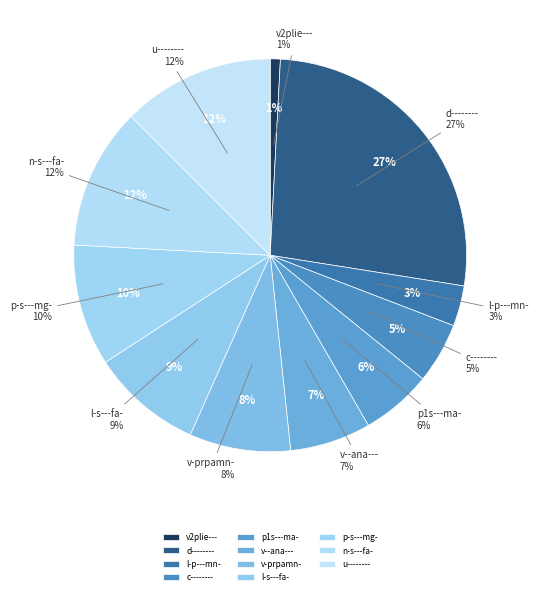

Is it true that d-------- is 14% of the pie?

False